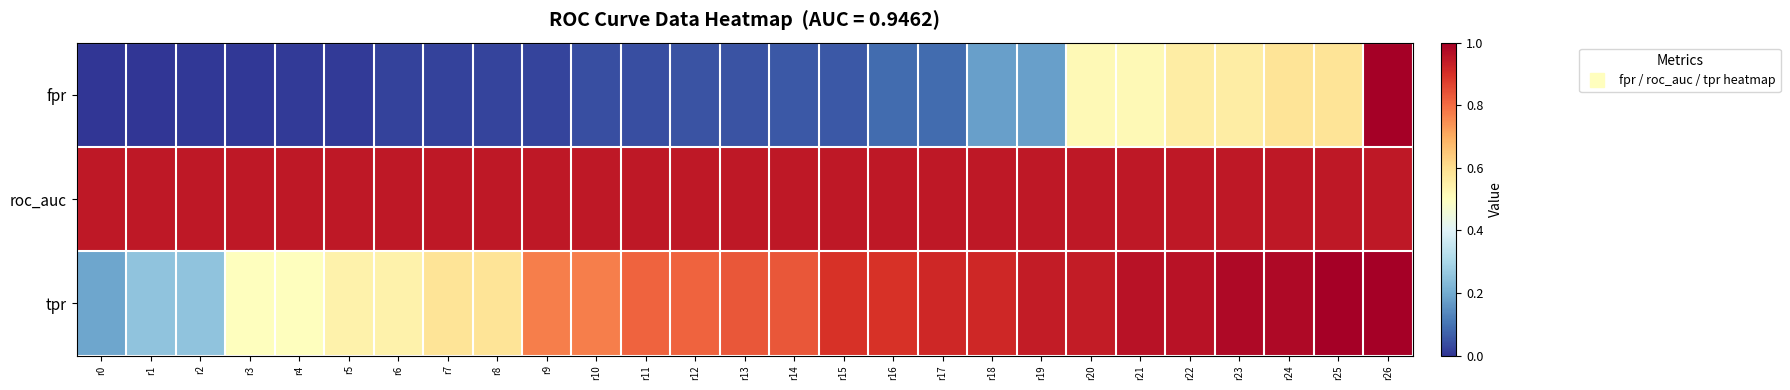

Which series has the largest range (max minus min)?

fpr